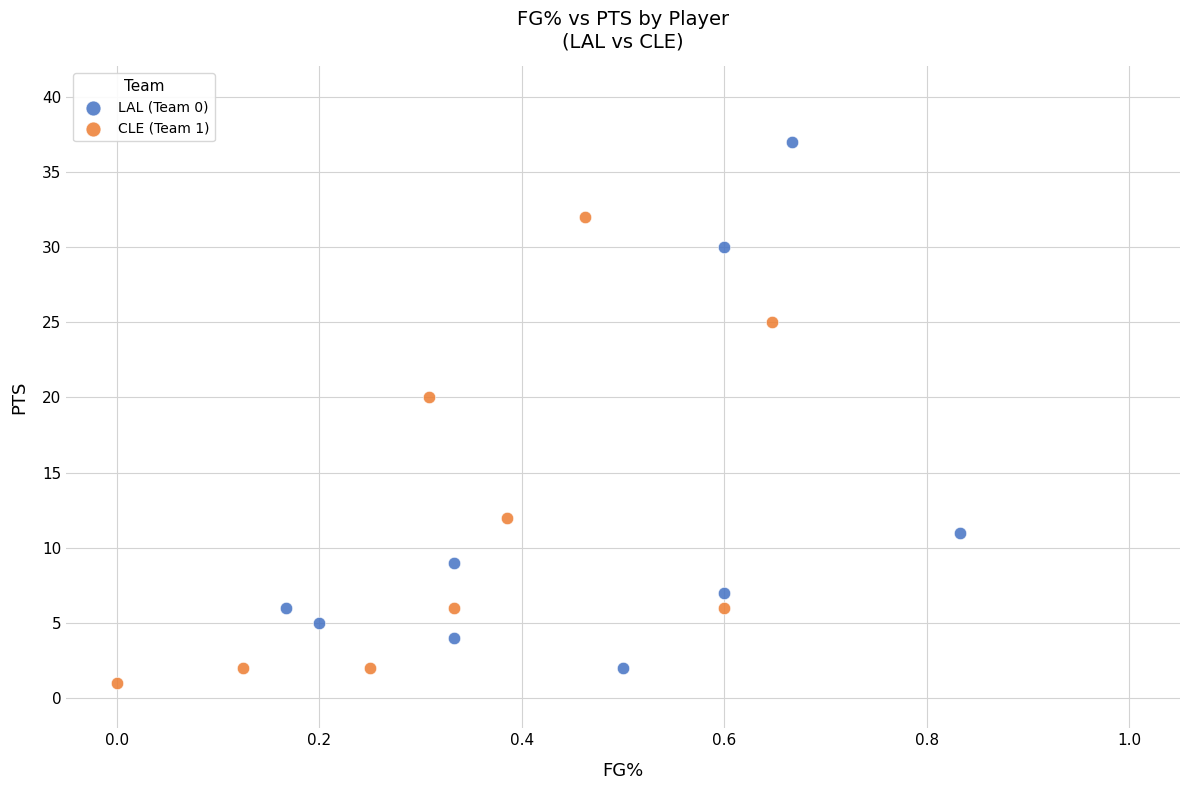

Which series reaches the minimum Y coordinate?

CLE (Team 1)